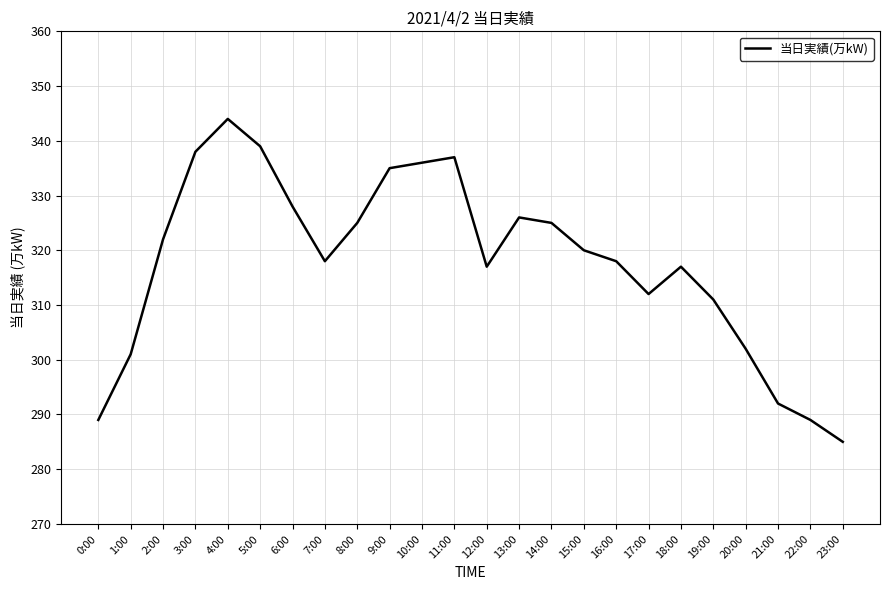

Reading left to right, list all the values displayed in this chart.

0:00=289	1:00=301	2:00=322	3:00=338	4:00=344	5:00=339	6:00=328	7:00=318	8:00=325	9:00=335	10:00=336	11:00=337	12:00=317	13:00=326	14:00=325	15:00=320	16:00=318	17:00=312	18:00=317	19:00=311	20:00=302	21:00=292	22:00=289	23:00=285